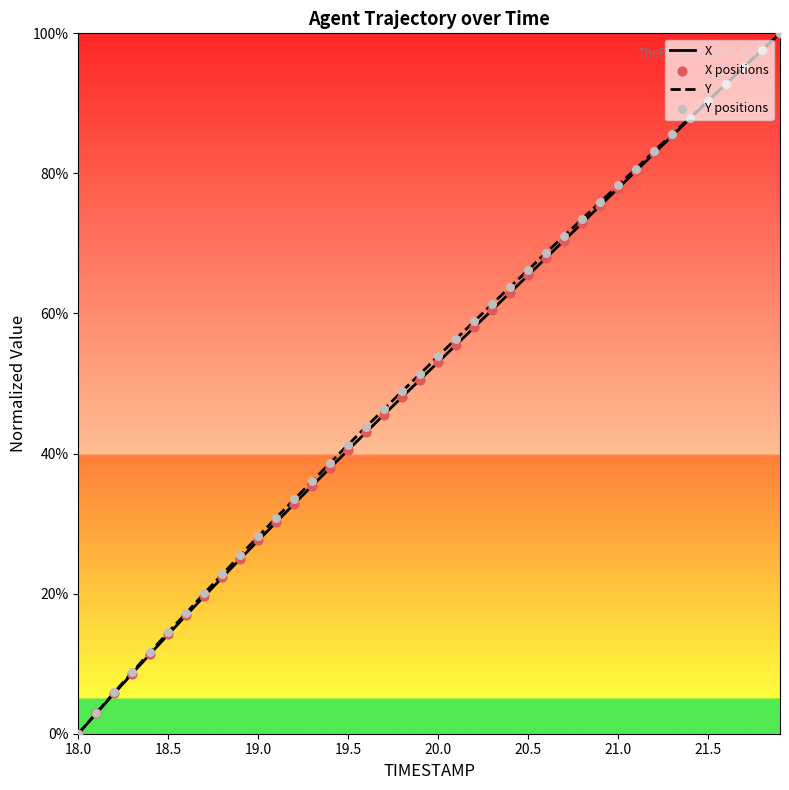

What is the greatest value displayed?

100.0